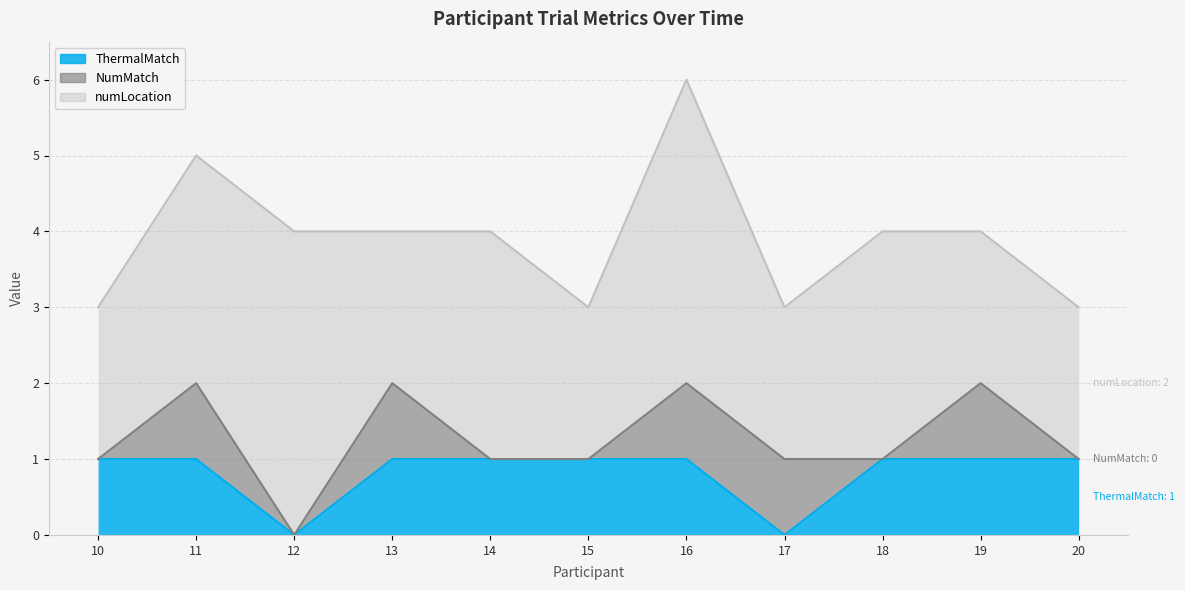

Reading left to right, list all the values displayed in this chart.

ThermalMatch: 1	1	0	1	1	1	1	0	1	1	1
NumMatch: 0	1	0	1	0	0	1	1	0	1	0
numLocation: 2	3	4	2	3	2	4	2	3	2	2